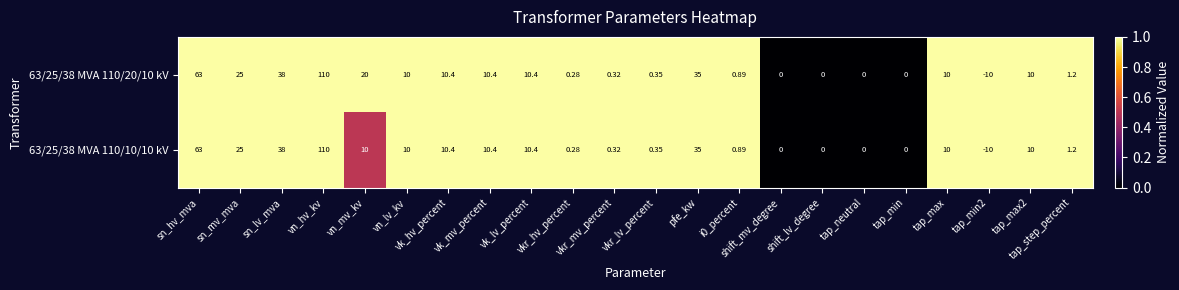

At which category does the chart reach its minimum across all series?

tap_min2